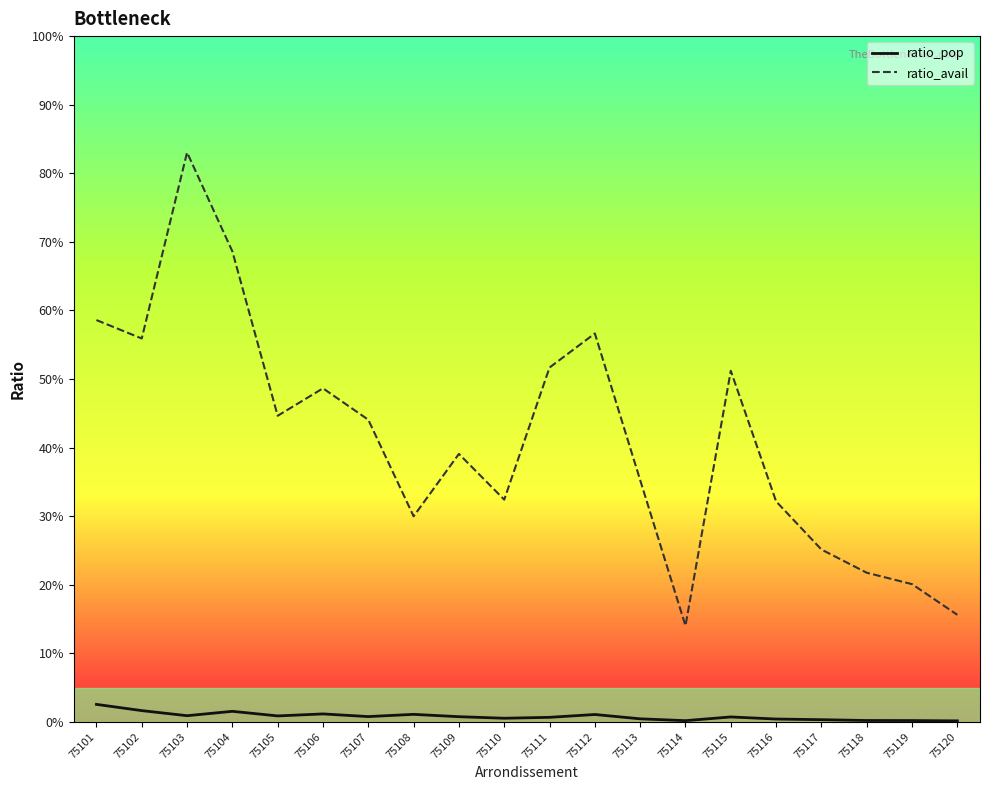

Reading left to right, extract all data points from this chart.

ratio_pop: 75101=0.0	75102=0.0	75103=0.0	75104=0.0	75105=0.0	75106=0.0	75107=0.0	75108=0.0	75109=0.0	75110=0.0	75111=0.0	75112=0.0	75113=0.0	75114=0.0	75115=0.0	75116=0.0	75117=0.0	75118=0.0	75119=0.0	75120=0.0
ratio_avail: 75101=0.6	75102=0.6	75103=0.8	75104=0.7	75105=0.4	75106=0.5	75107=0.4	75108=0.3	75109=0.4	75110=0.3	75111=0.5	75112=0.6	75113=0.4	75114=0.1	75115=0.5	75116=0.3	75117=0.3	75118=0.2	75119=0.2	75120=0.2